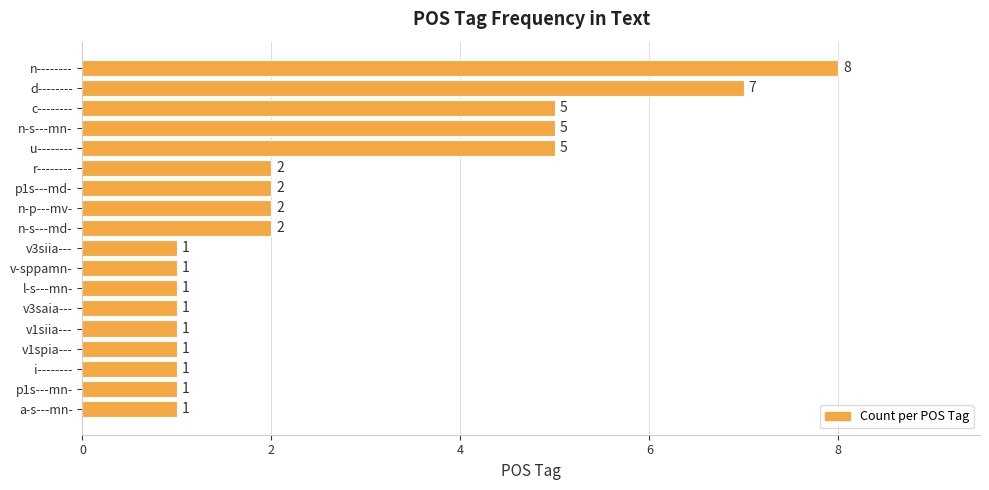

What is the average value?

3